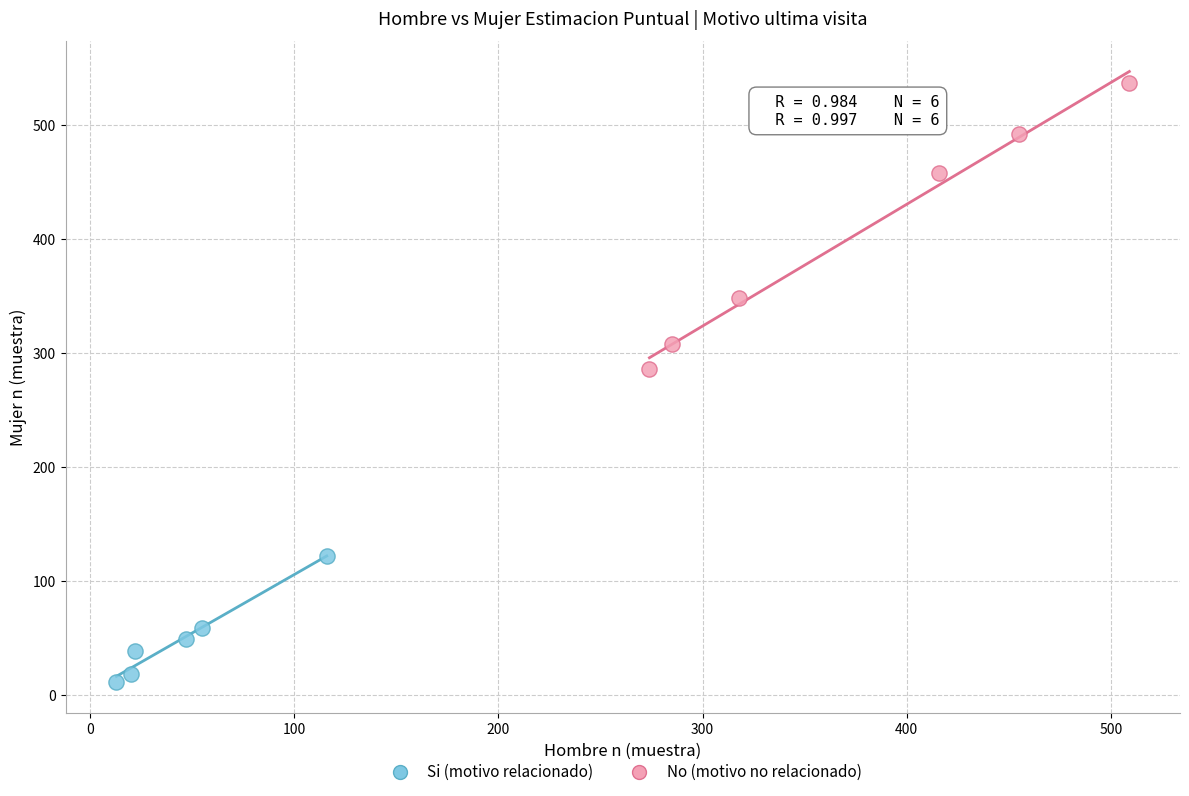

Which series has the largest Y range (max minus min)?

No (motivo no relacionado)